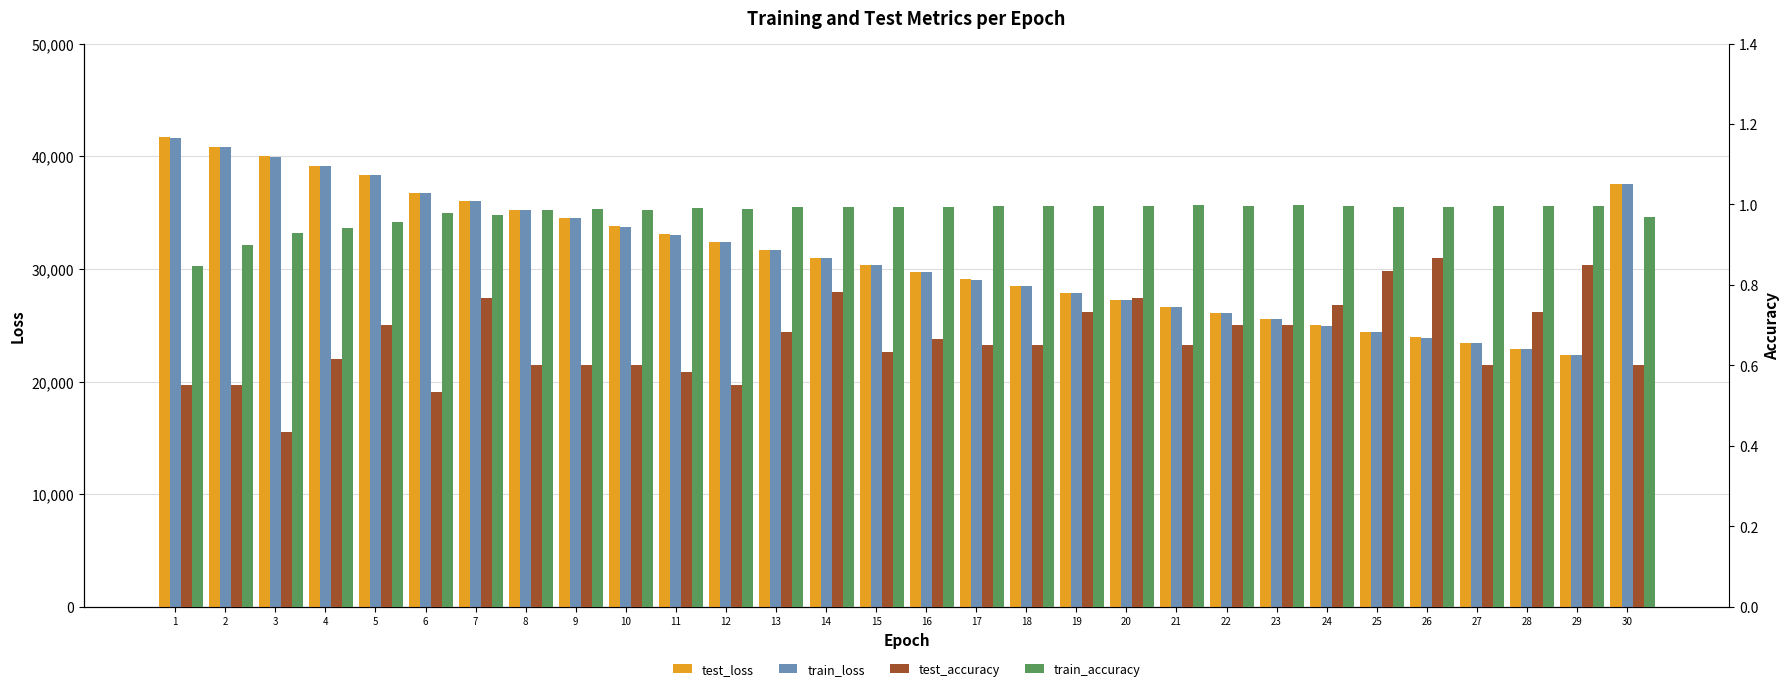

List the labels in order of test_accuracy value, largest first.

26, 29, 25, 14, 7, 20, 24, 19, 28, 5, 22, 23, 13, 16, 17, 18, 21, 15, 4, 8, 9, 10, 27, 30, 11, 1, 2, 12, 6, 3